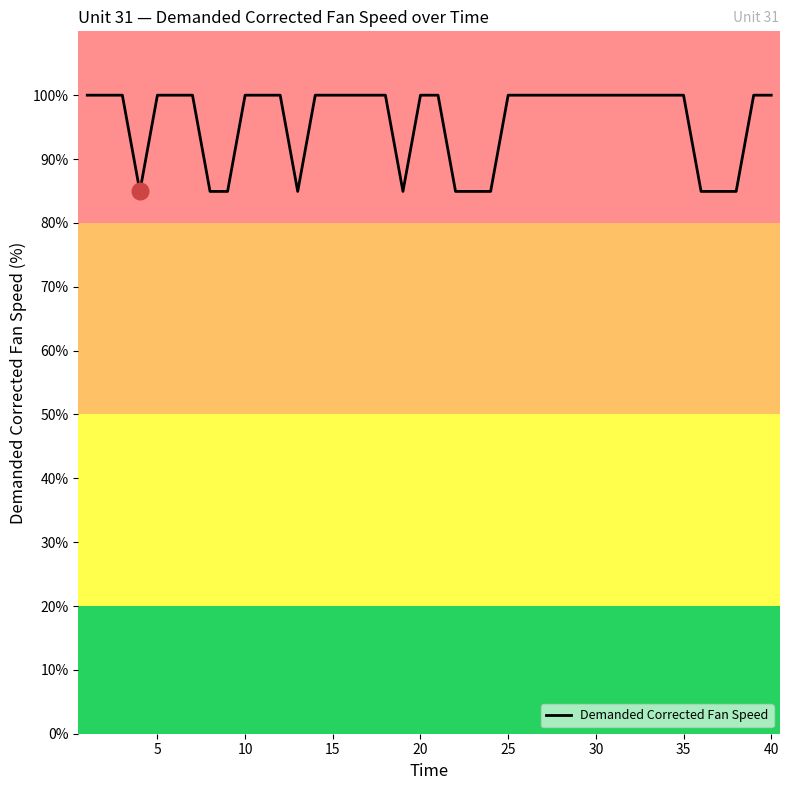

Is this an area chart (filled region under the line)?

No